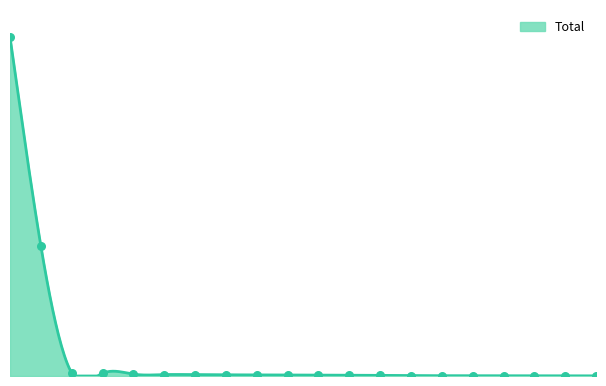

Is this an area chart (filled region under the line)?

Yes